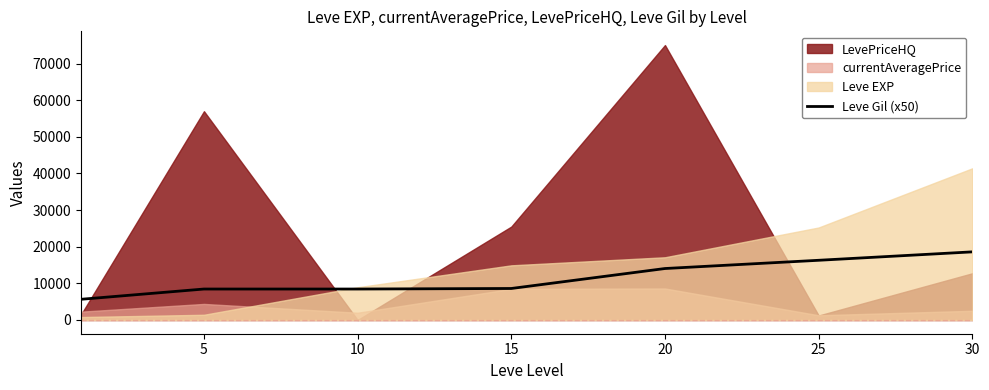

The value of Leve Gil (x50) at 25 is 3502. True or false?

False